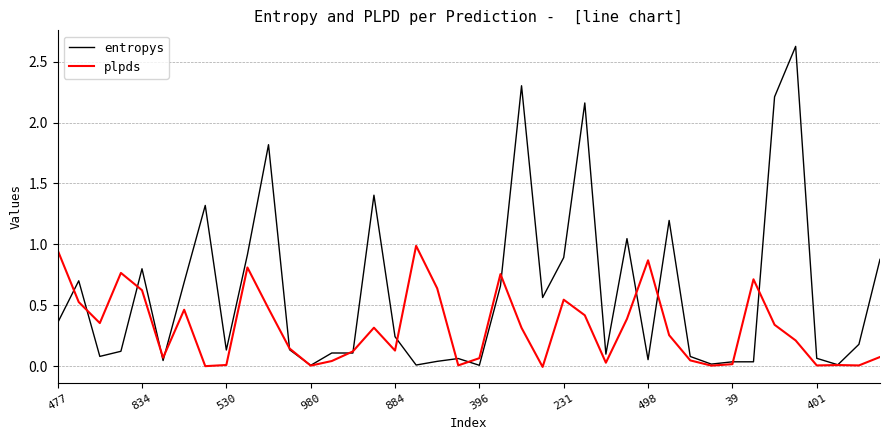

Which series has the largest range (max minus min)?

entropys